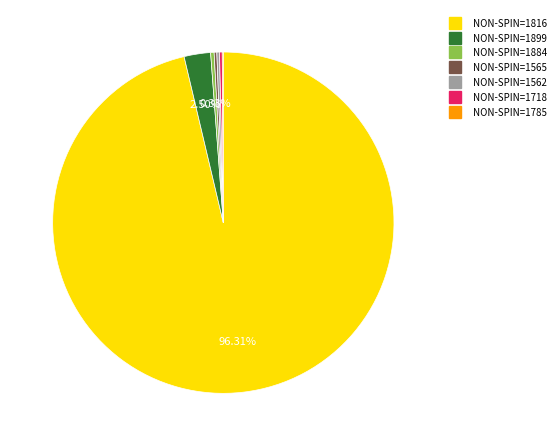

Does any single category account for the majority?

Yes